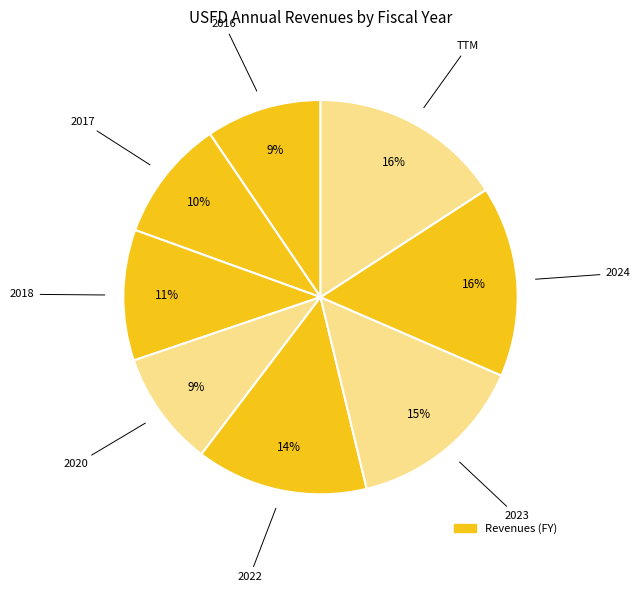

How many slices are in this pie chart?

8